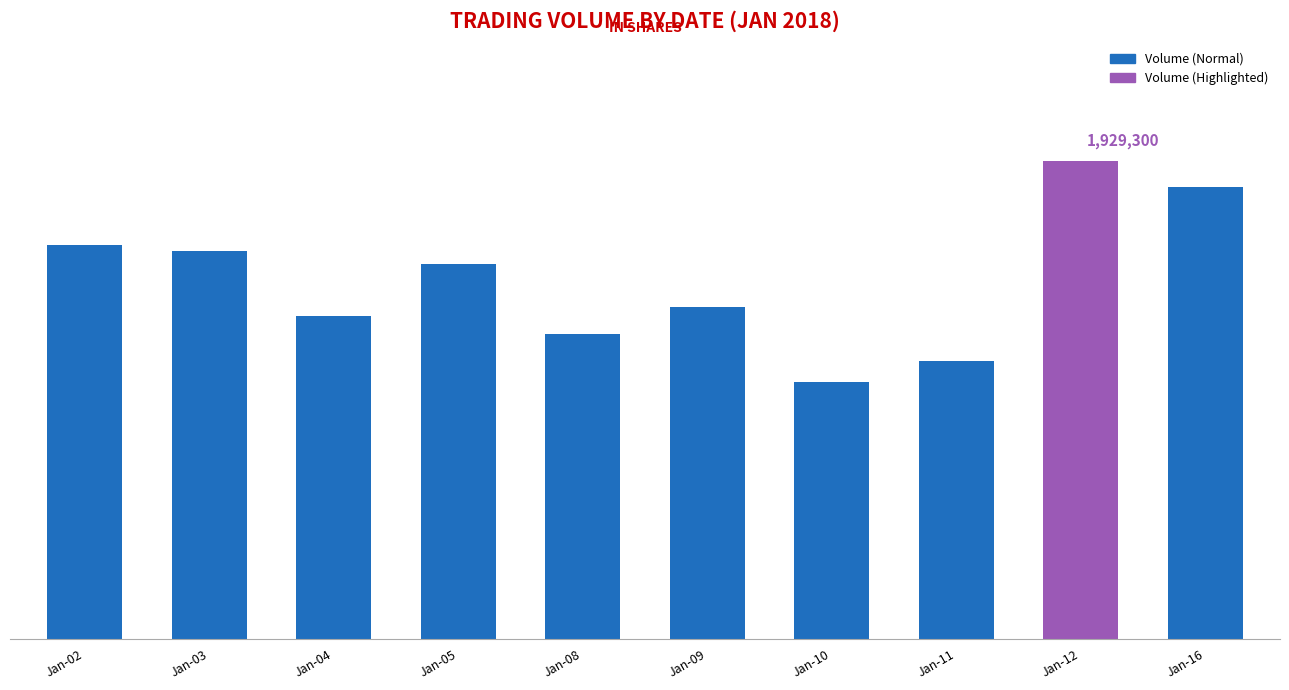

Rank the categories by value from highest to lowest.

Jan-12, Jan-16, Jan-02, Jan-03, Jan-05, Jan-09, Jan-04, Jan-08, Jan-11, Jan-10